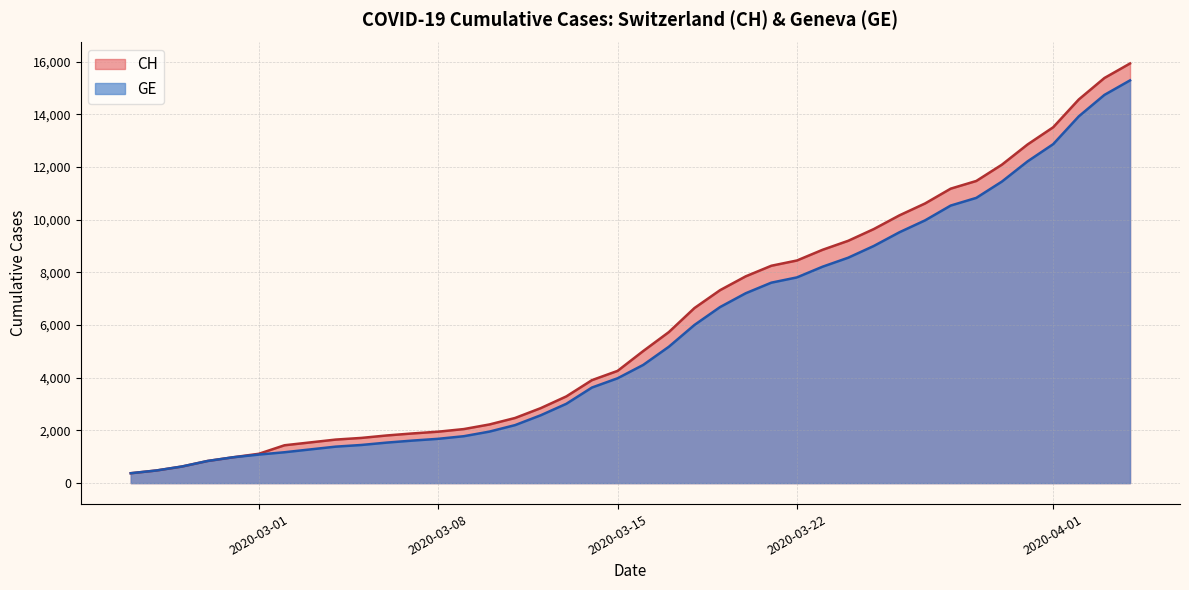

What is the highest value of the GE series?

15284